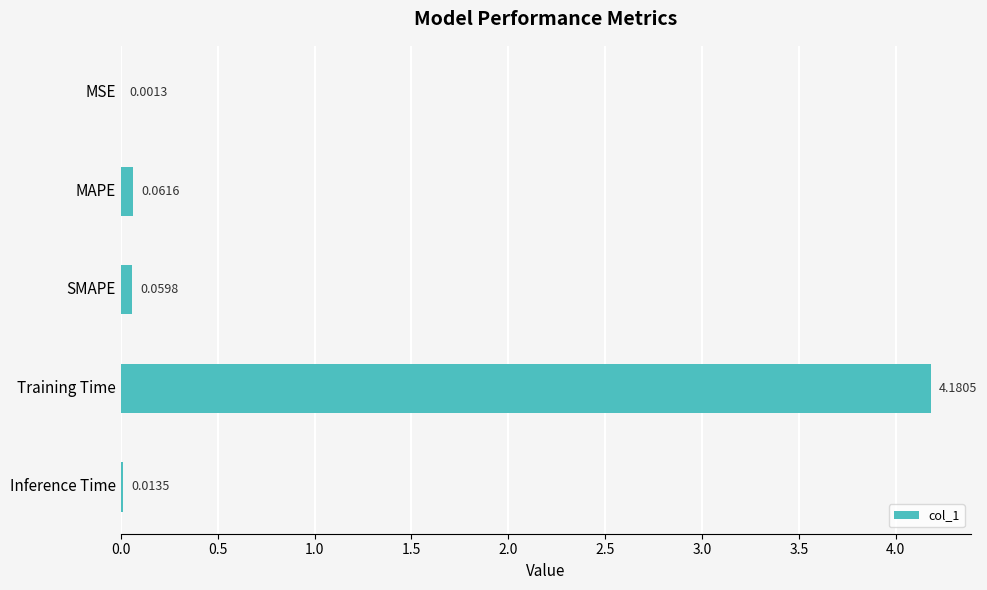

Where is the data nearest to the value 2?

MAPE